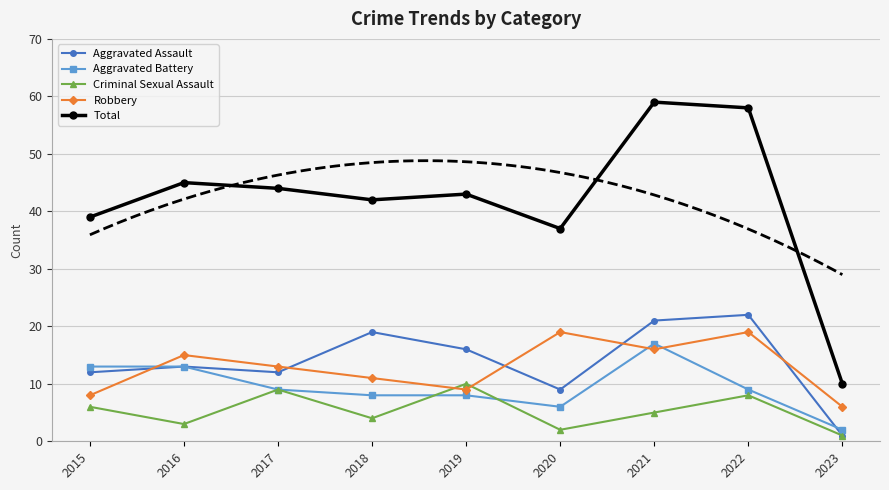

What are all the series names shown in the legend?

Aggravated Assault, Aggravated Battery, Criminal Sexual Assault, Robbery, Total